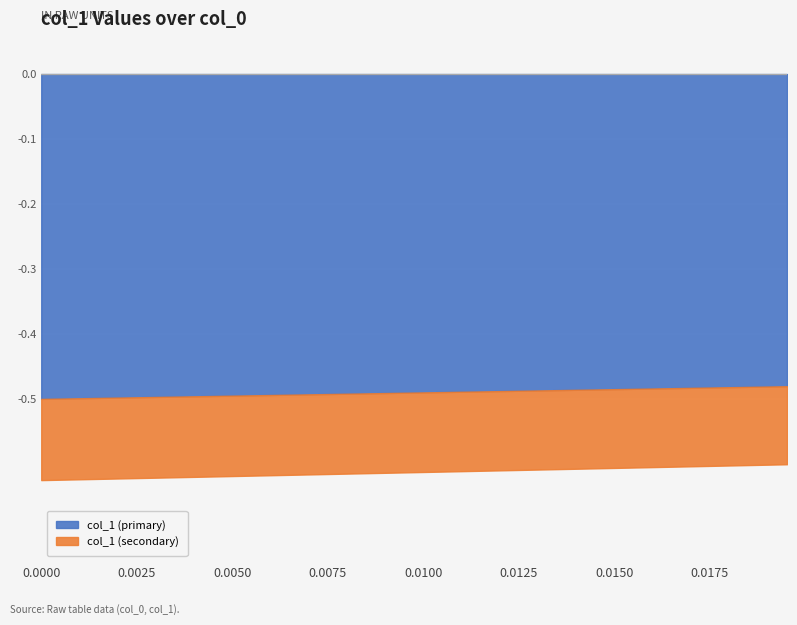

What is the value of the 28th point from the left?

0.5